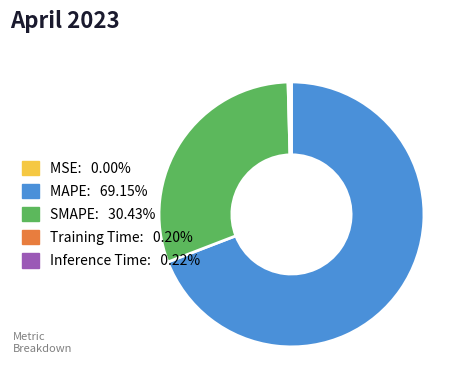

Which category has the biggest portion of the pie?

MAPE